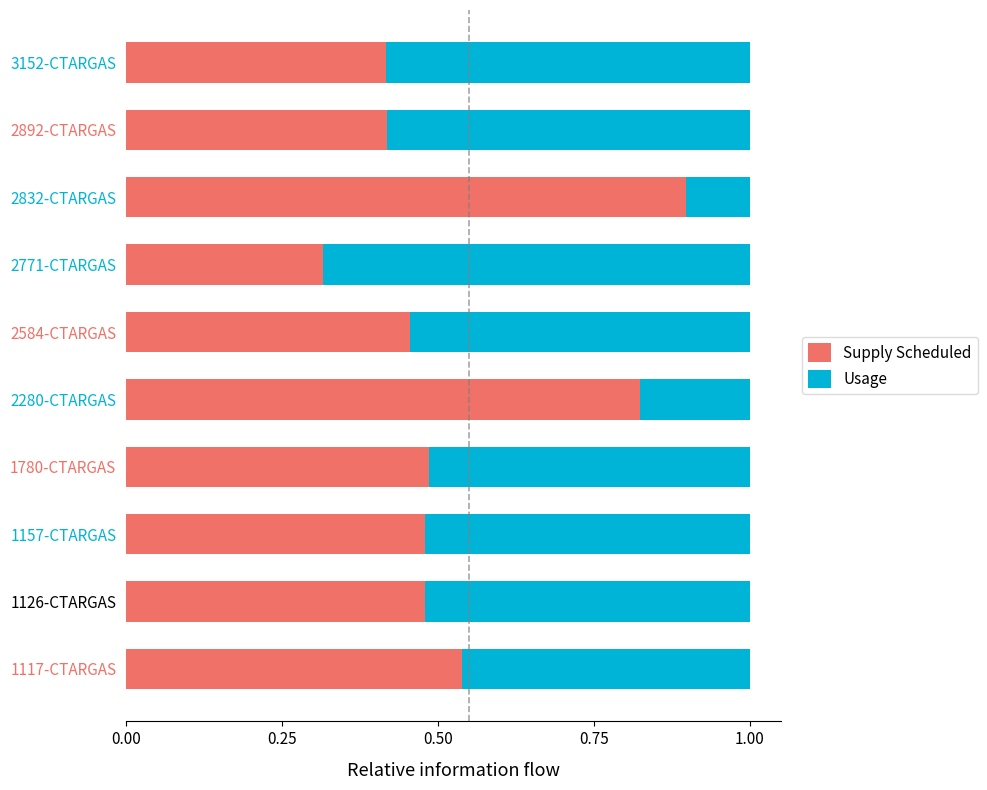

What is the sum of all Supply Scheduled values?

5.3